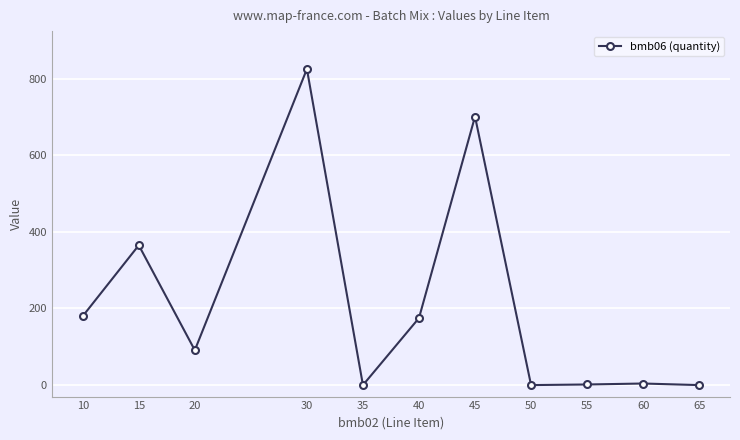

Where does the data first go above 91?

10